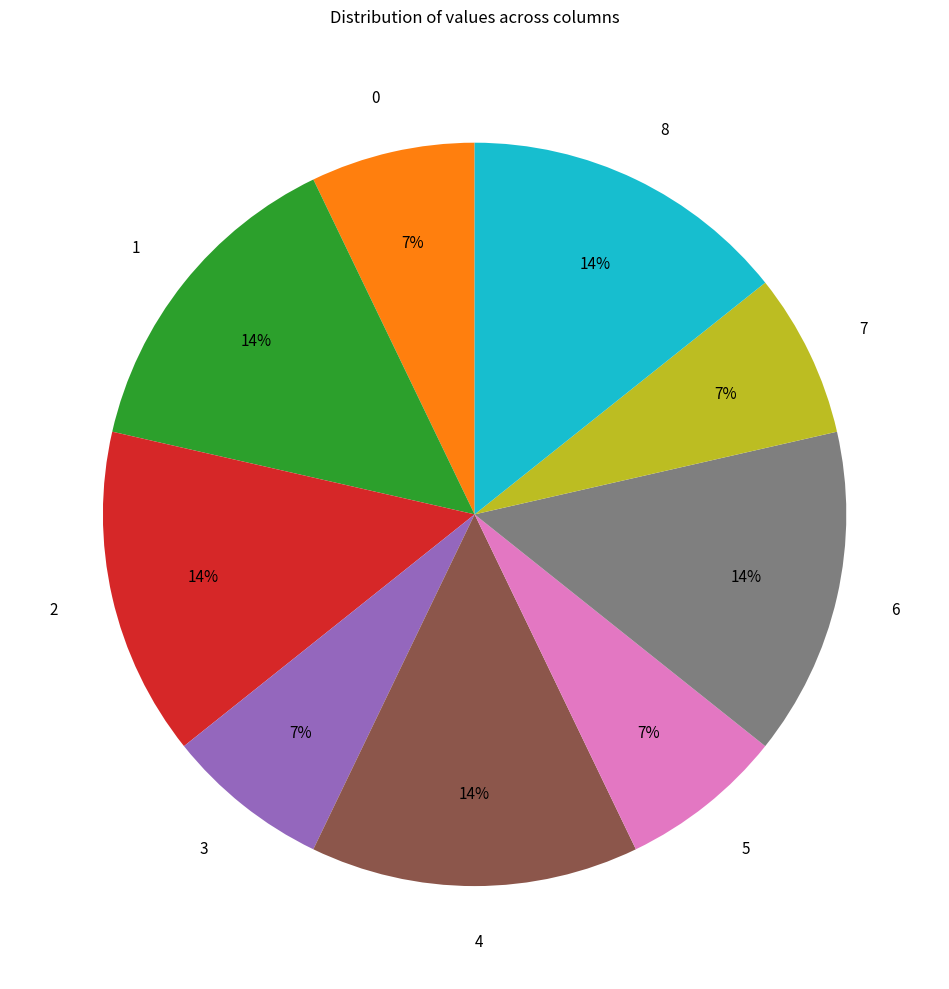

To the nearest percent, what is the difference between the 1 and 0 slice percentages?

7%